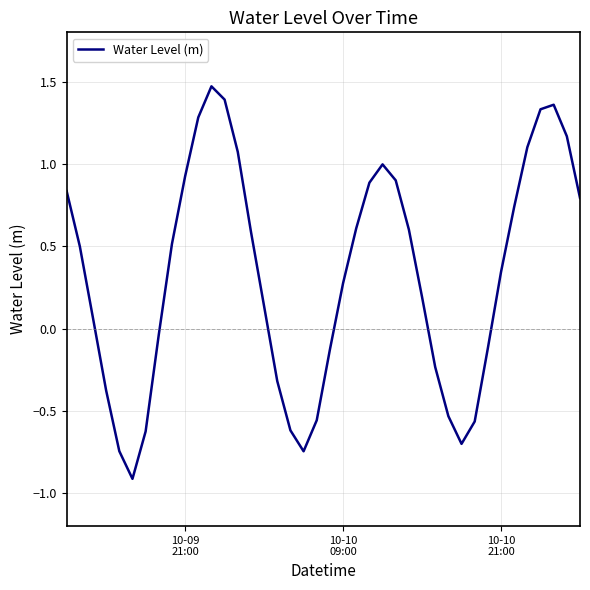

What is the smallest value displayed?

-0.9